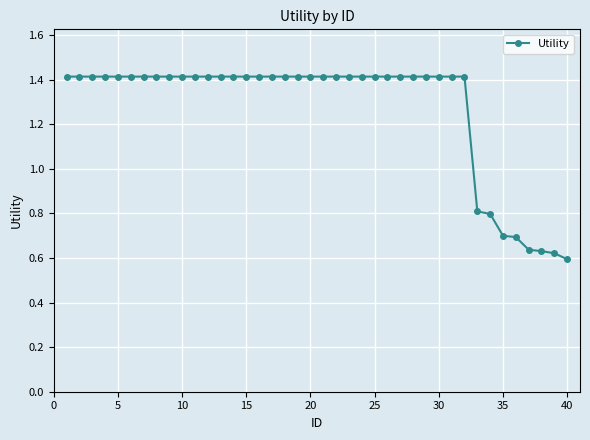

What is the difference between the second highest and second lowest values?

0.8